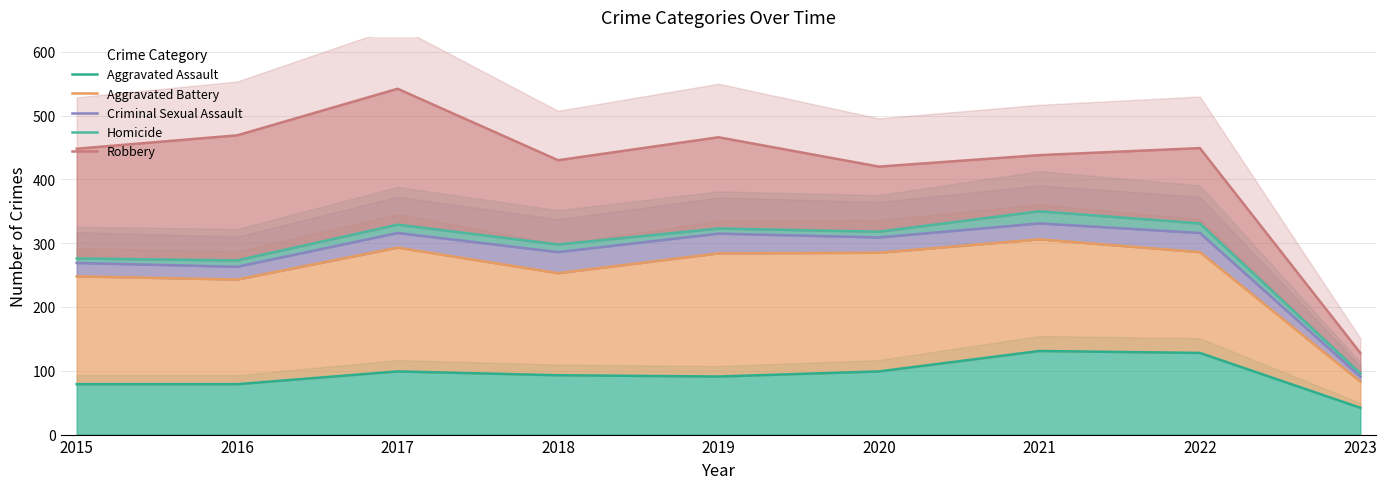

True or false: Criminal Sexual Assault has a value of 91 at 2023.

True